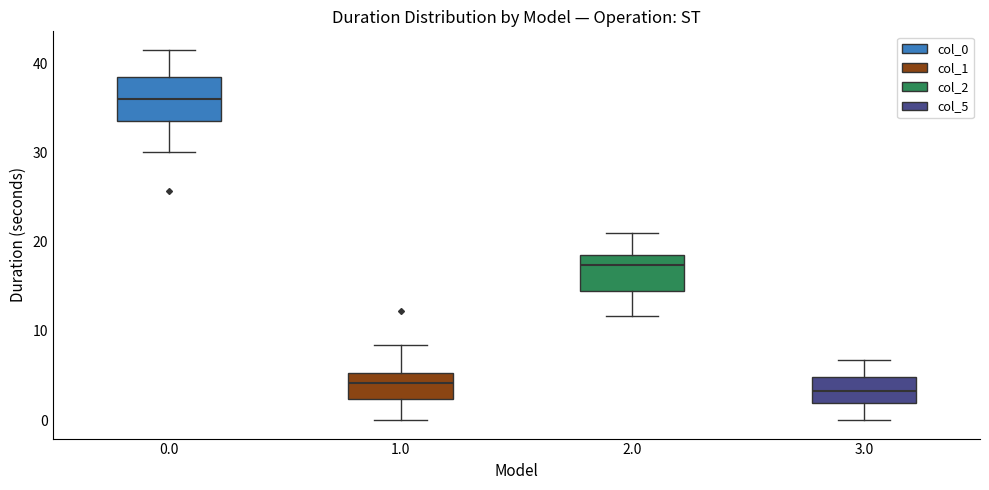

Reading left to right, read every box against the y-axis: the position of its median line, the range the box covers, and the ends of its whiskers. The values are not printed on the chart, so give them approximately, as read against the axis.

0.0: median 36, box 34 to 38, whiskers 30 to 42
1.0: median 4, box 2 to 5, whiskers 0 to 8
2.0: median 17, box 15 to 18, whiskers 12 to 21
3.0: median 3, box 2 to 5, whiskers 0 to 7